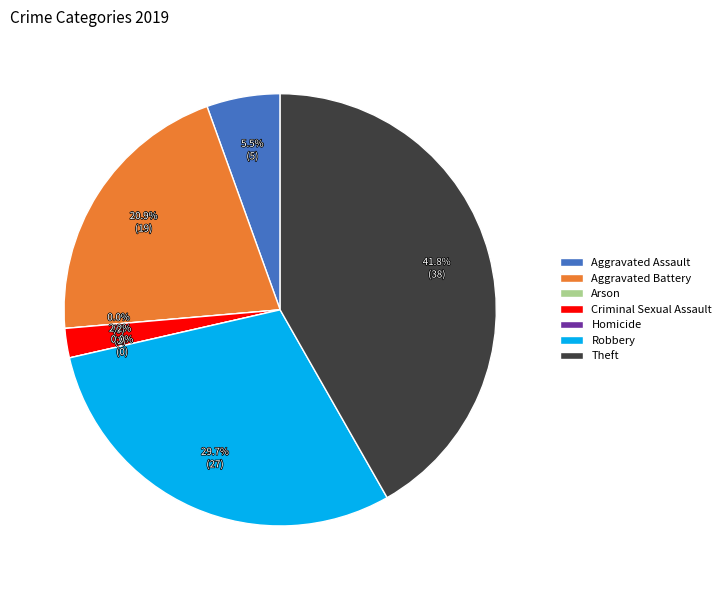

Rank the categories by value from lowest to highest.

Arson, Homicide, Criminal Sexual Assault, Aggravated Assault, Aggravated Battery, Robbery, Theft